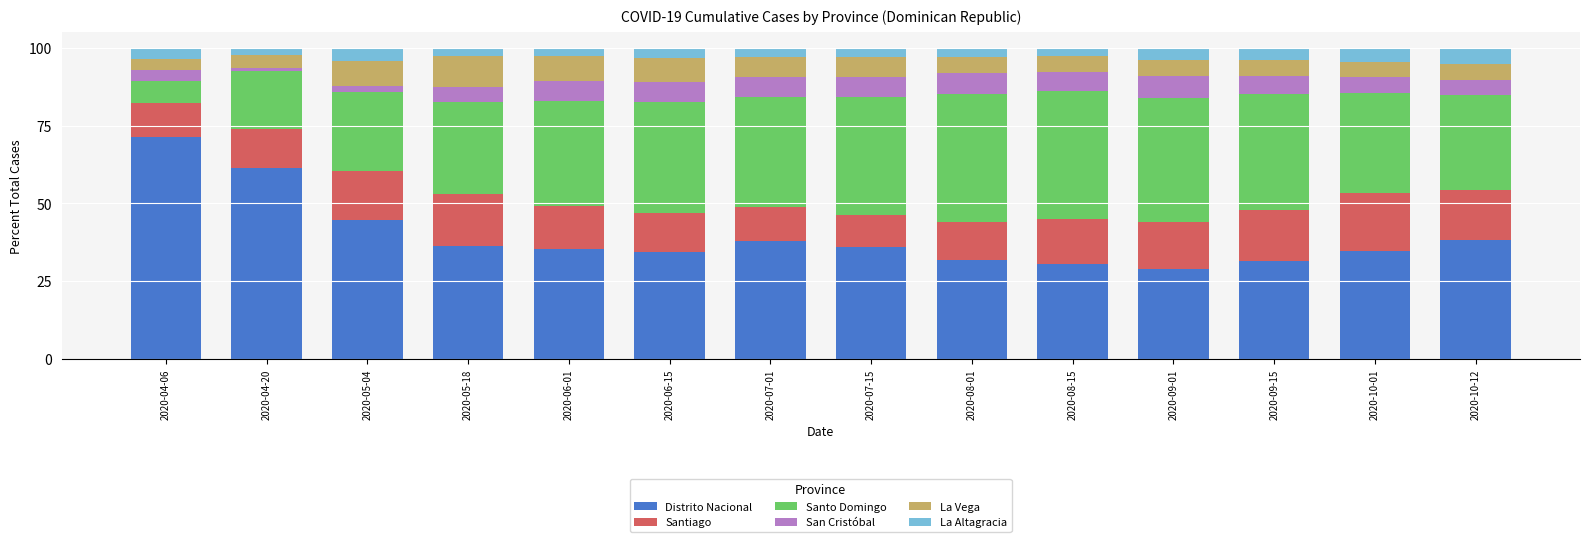

What is the lowest value of the Distrito Nacional series?

28.9